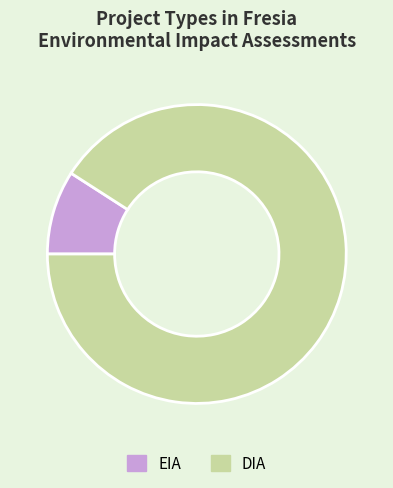

The EIA slice represents 16% of the pie. True or false?

False